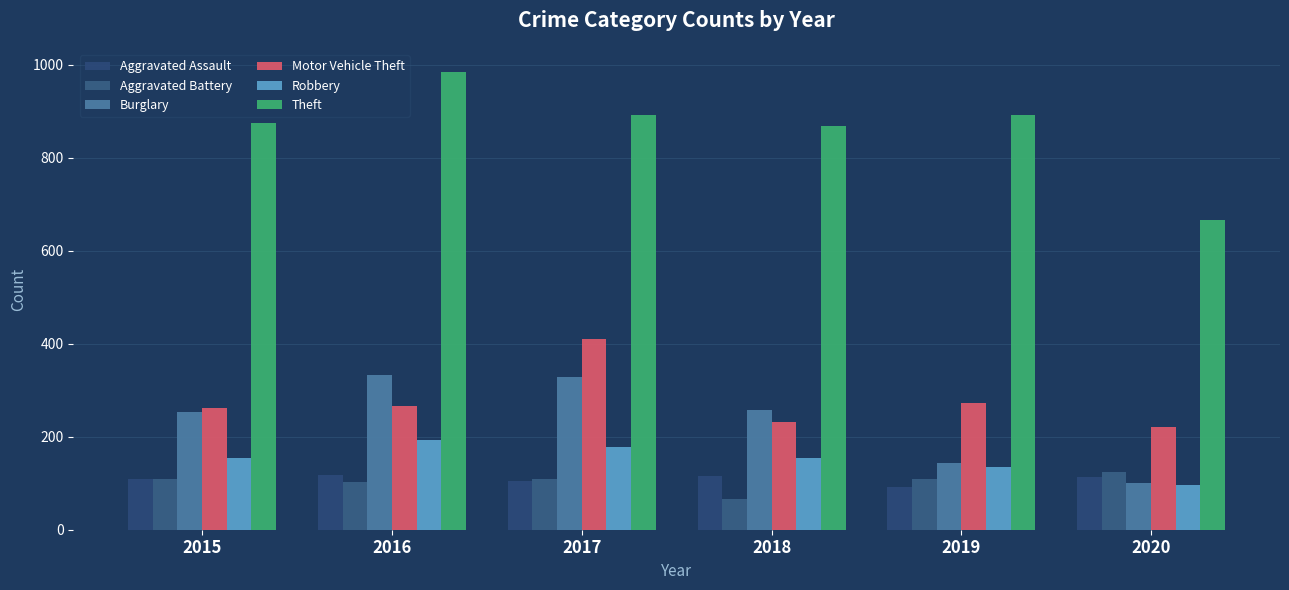

What is the maximum value for Aggravated Battery?

125